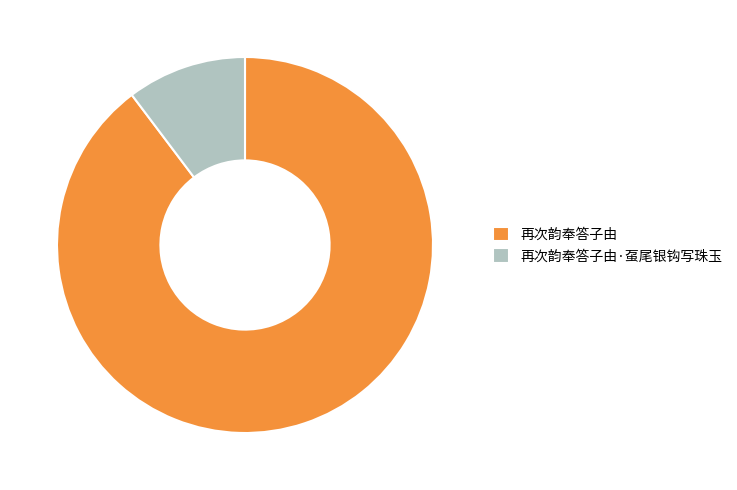

The 再次韵奉答子由·虿尾银钩写珠玉 slice represents 10% of the pie. True or false?

True